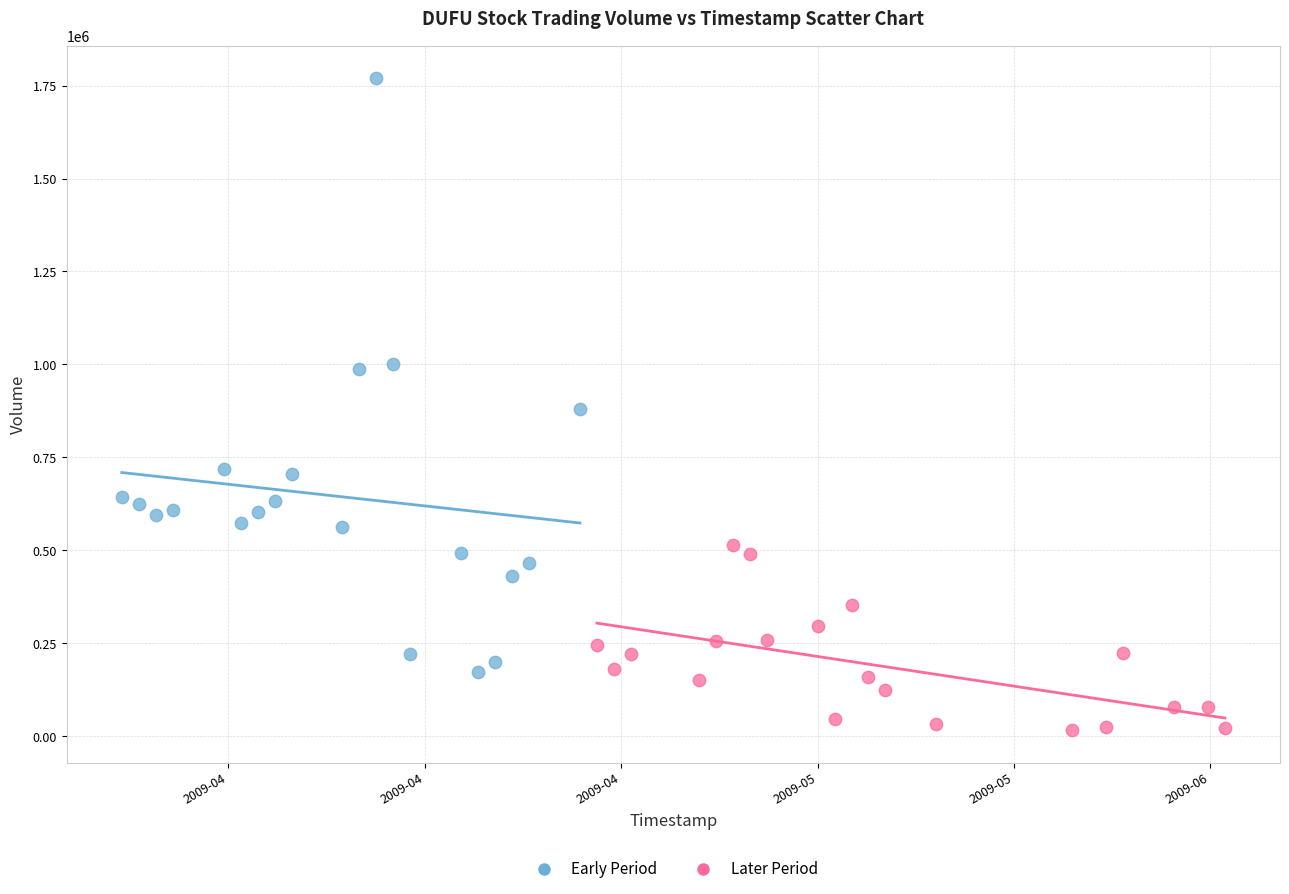

Which series contains the lowest Y value?

Later Period